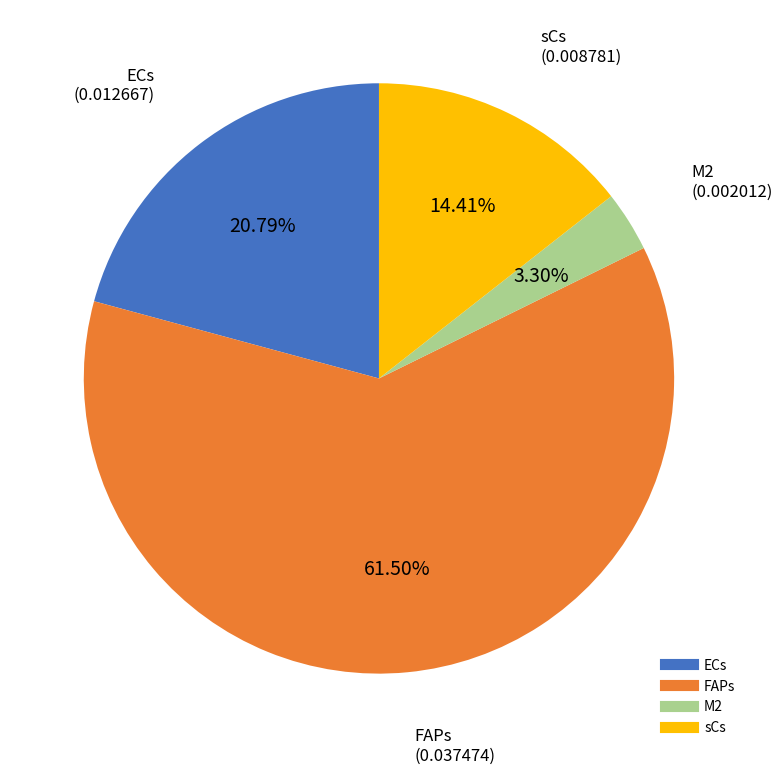

To the nearest percent, what is the combined percentage of ECs and sCs?

35%